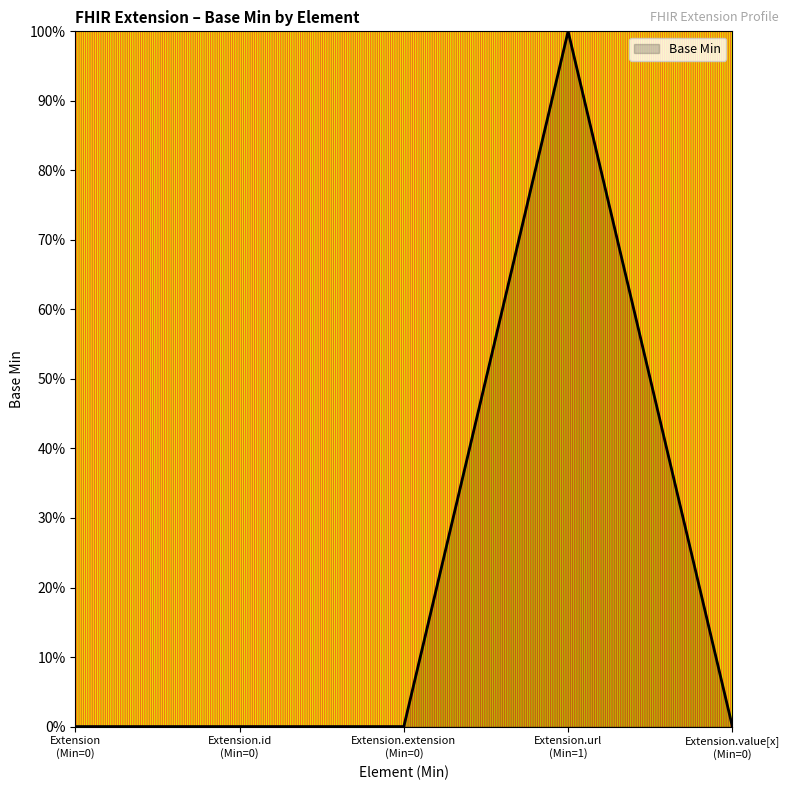

Rank the categories by value from highest to lowest.

Extension.url (Min=1), Extension (Min=0), Extension.id (Min=0), Extension.extension (Min=0), Extension.value[x] (Min=0)